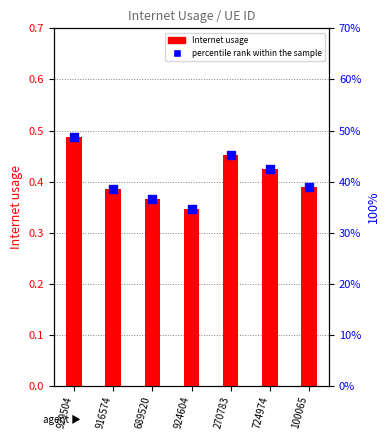

Which series has the largest Y range (max minus min)?

Internet usage